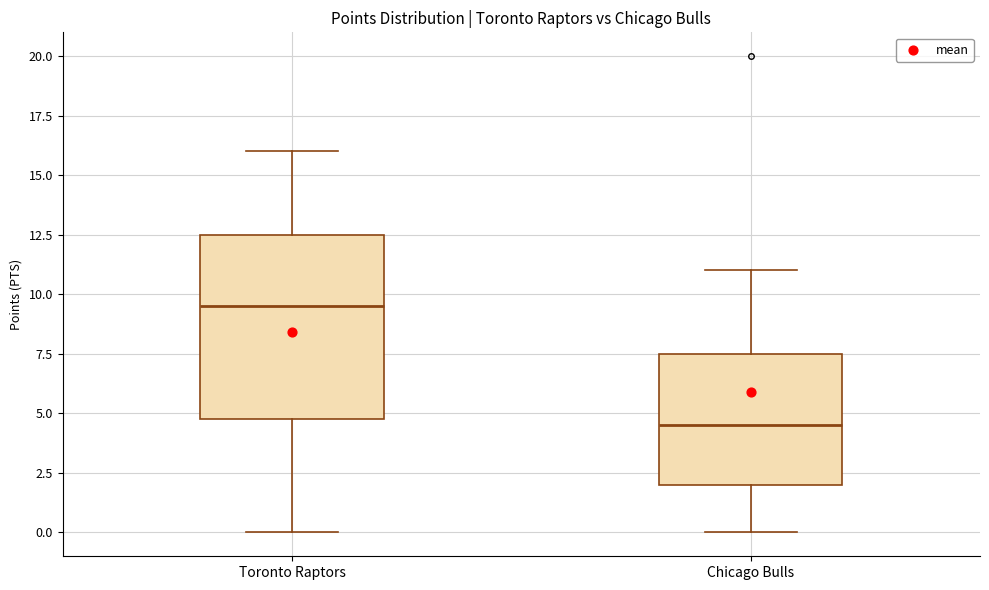

Where does the lower whisker of the box for Chicago Bulls end on the y-axis? The values are not printed on the chart, so give them approximately, as read against the axis.

0.0